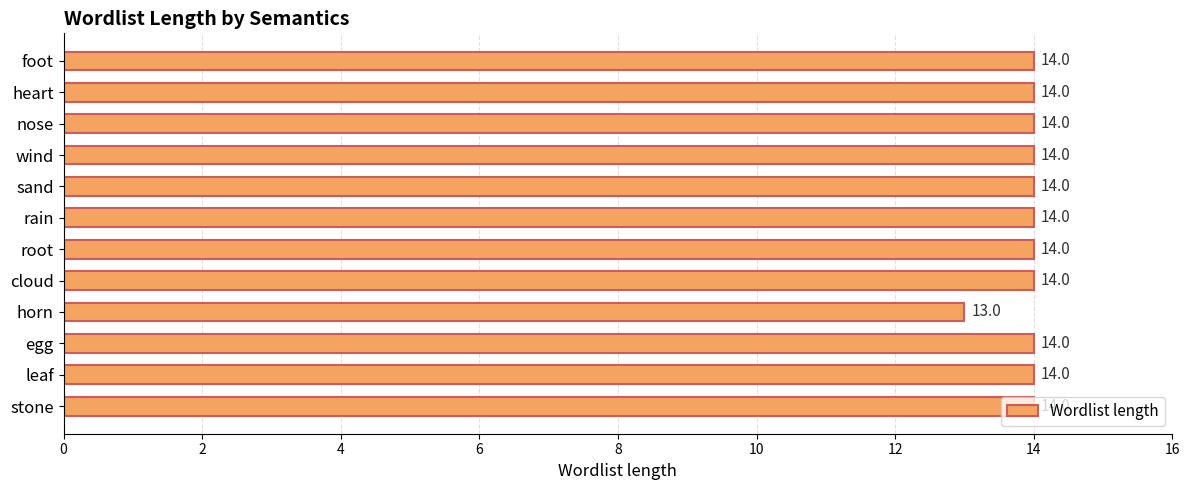

Count the values in the range 14 to 15.

11